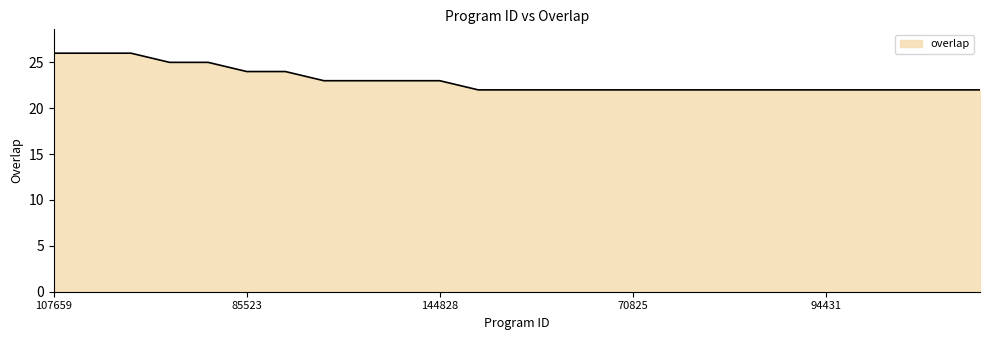

What is the maximum value shown in the chart?

26